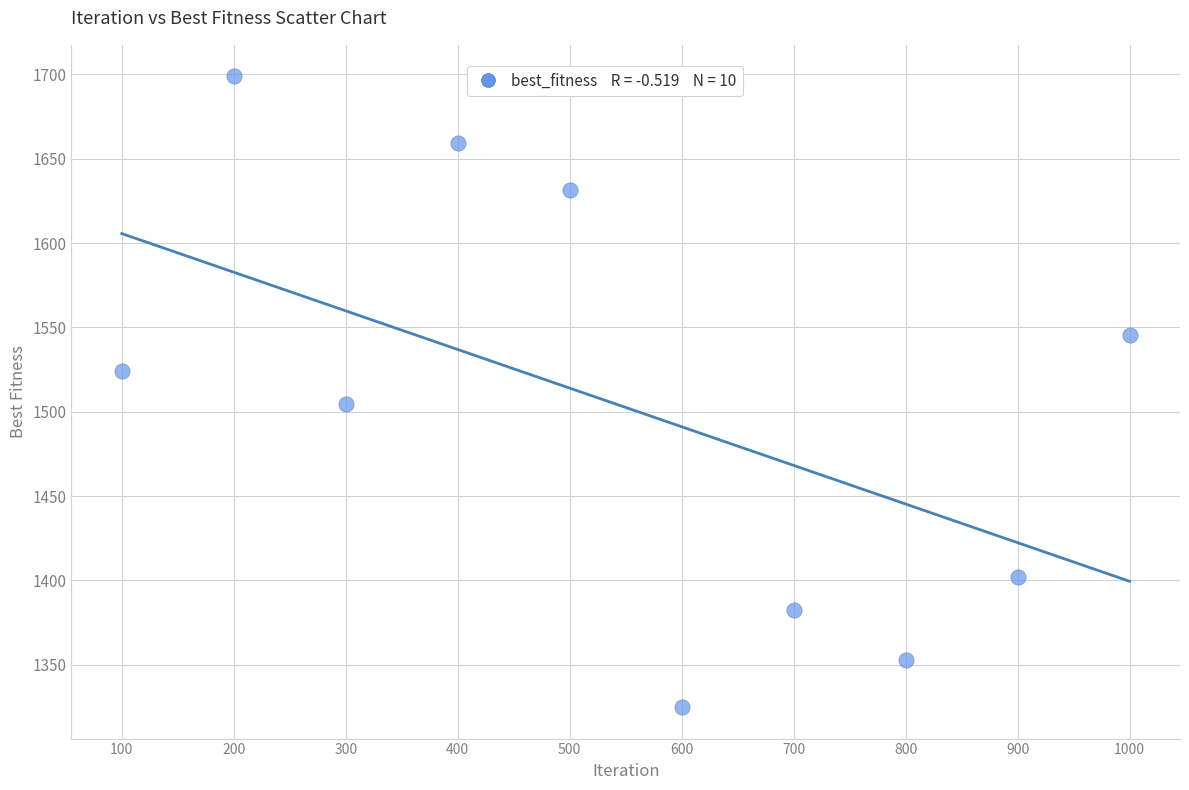

What Y value in the scatter plot is closest to 1511?

1504.3